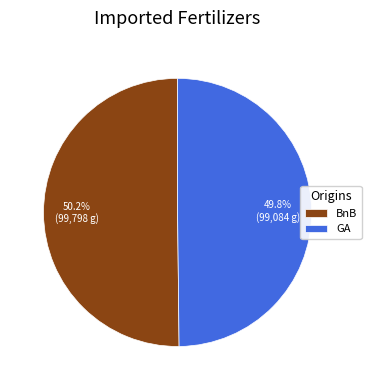

What is the ratio of the value at BnB to the value at GA?

1.0